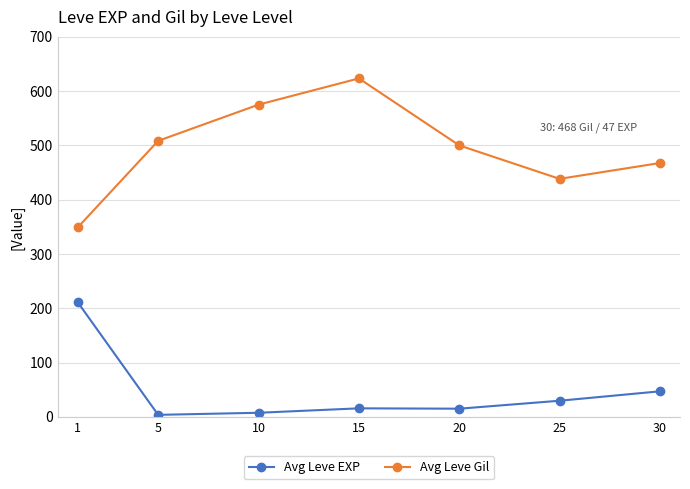

What is the value of the Avg Leve EXP point at the 6th from the left?

29.7